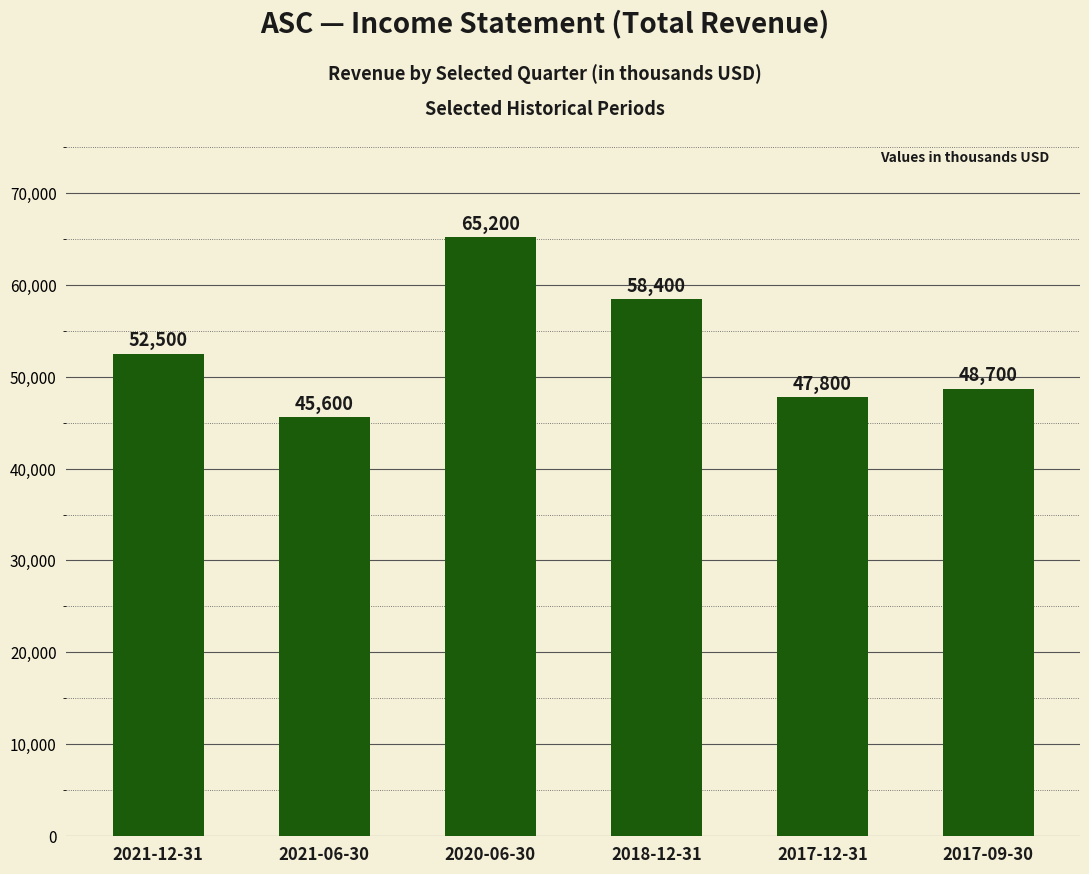

What is the average value?

53033